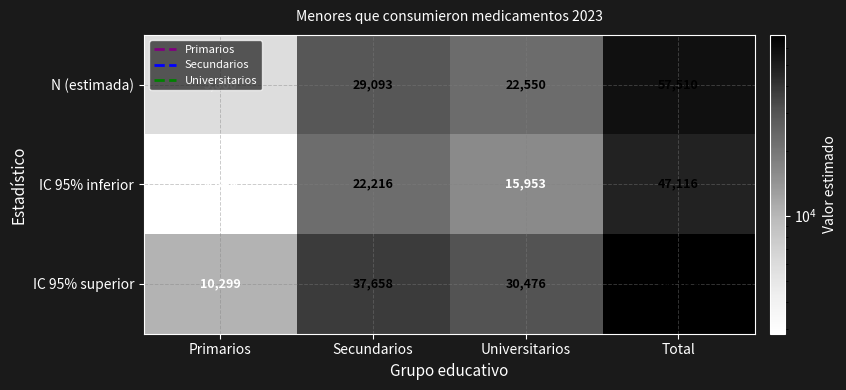

What is the spread (max minus min) of values at Universitarios?

14523